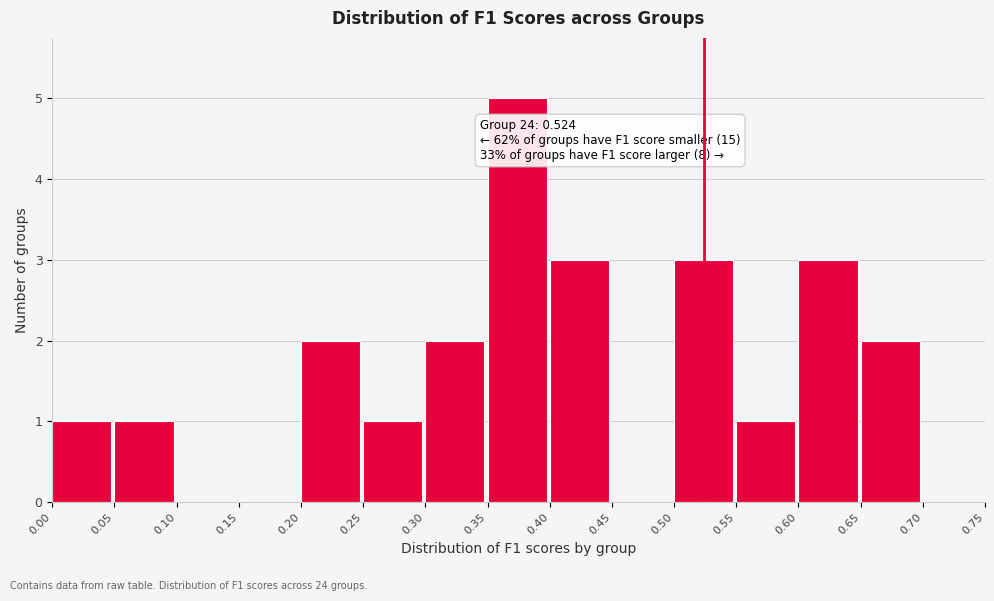

Over which range of the x-axis is the bar tallest?

0.35 to 0.40